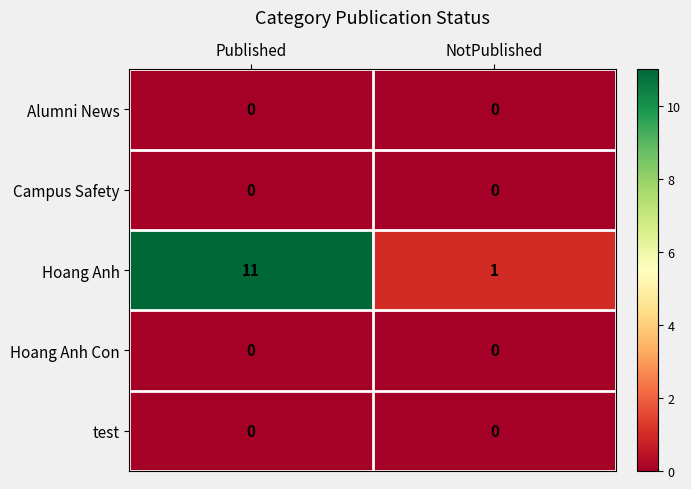

Which series has the largest total across all categories?

Hoang Anh